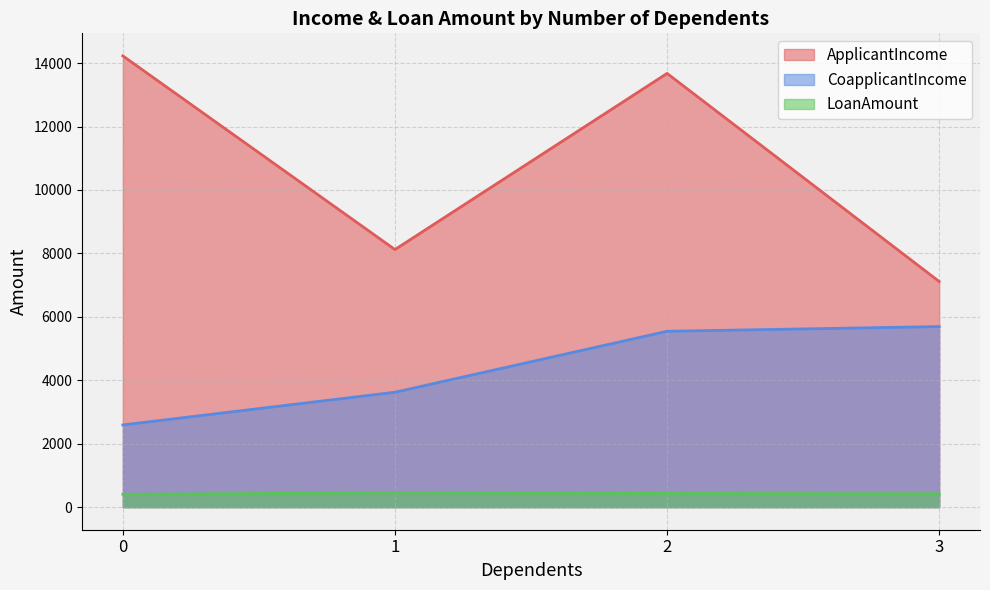

What is the average value of the CoapplicantIncome series?

4363.6